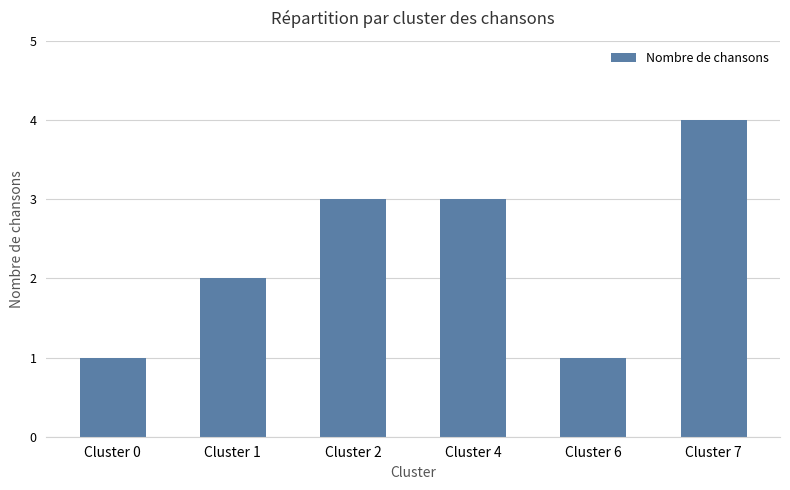

Which has a higher value, Cluster 0 or Cluster 1?

Cluster 1